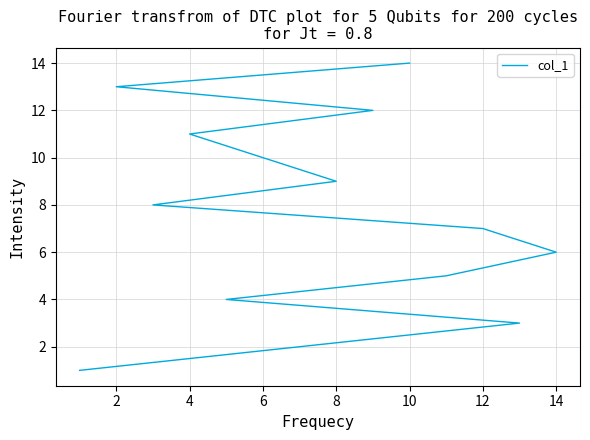

True or false: there are more than 0 points higher than both neighbors.

False